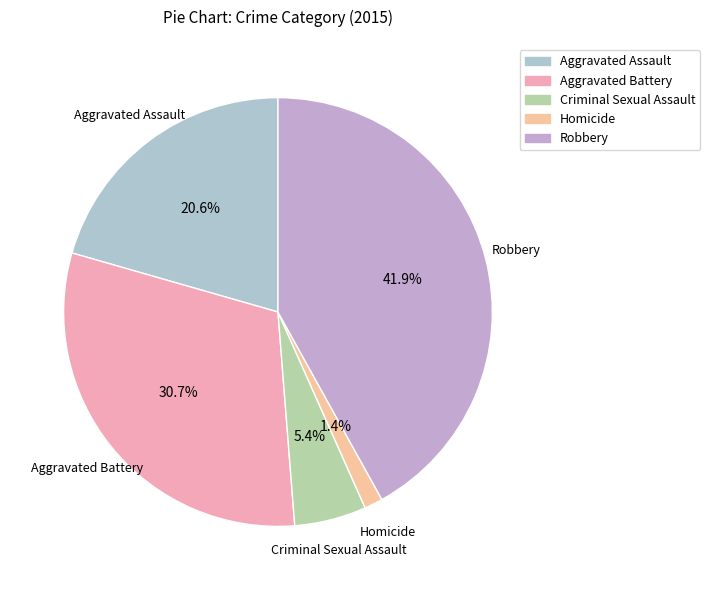

Between Criminal Sexual Assault and Aggravated Assault, which is larger?

Aggravated Assault